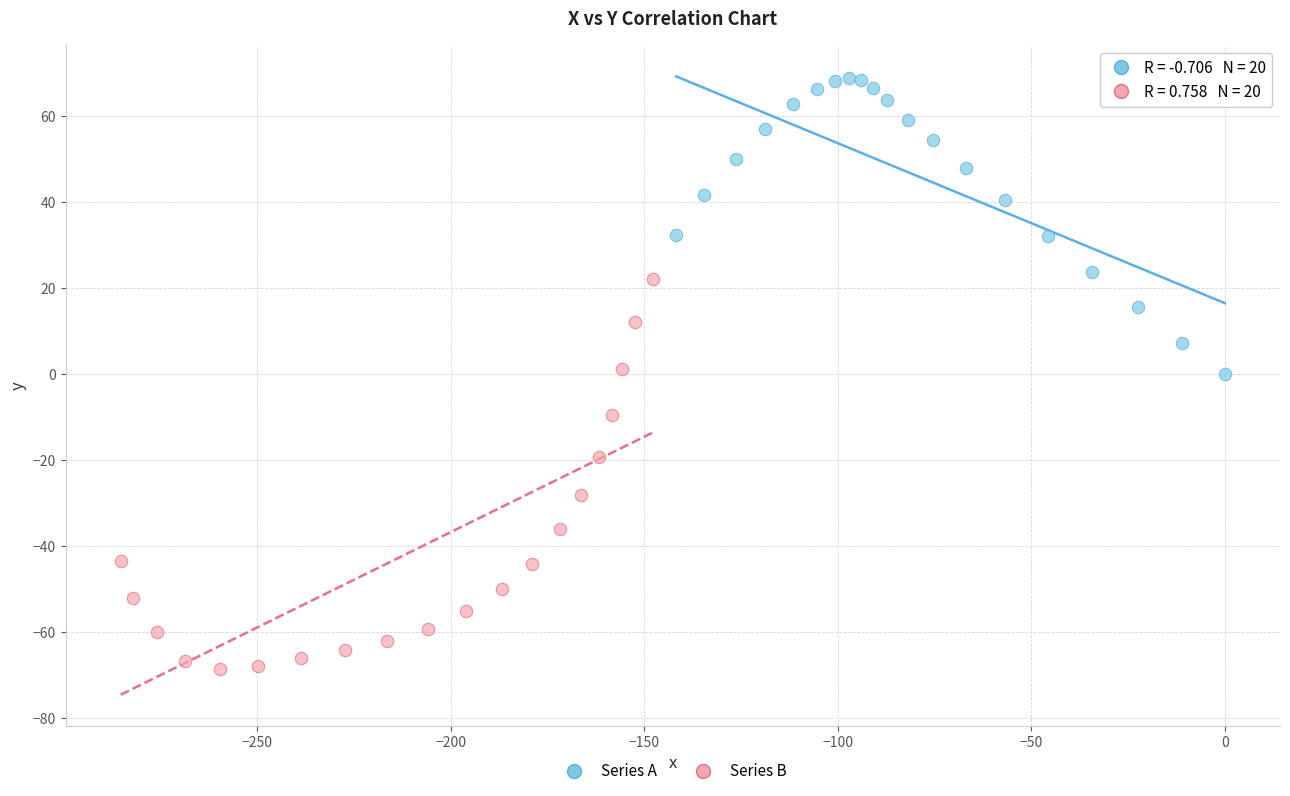

Which series reaches the maximum Y coordinate?

Series A